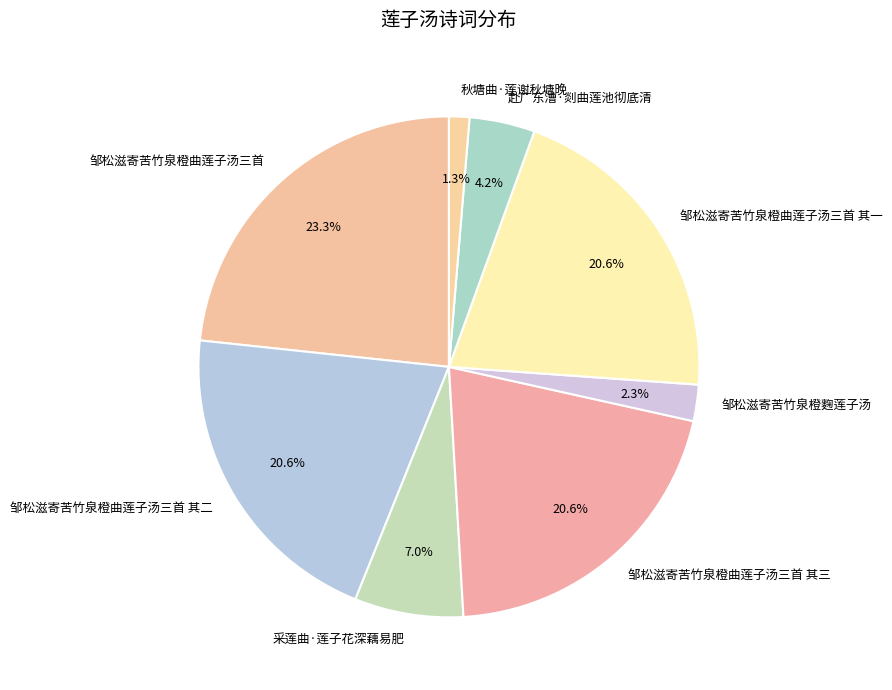

To the nearest percent, what portion does 秋塘曲·莲谢秋塘晚 represent?

1%